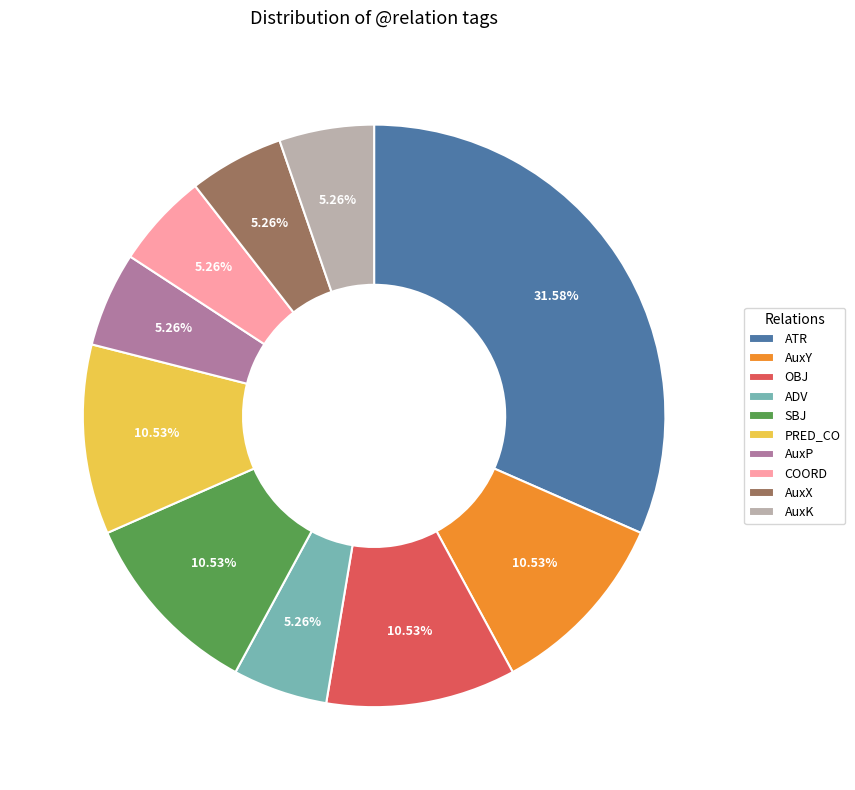

Does OBJ account for over 50% of the chart?

No